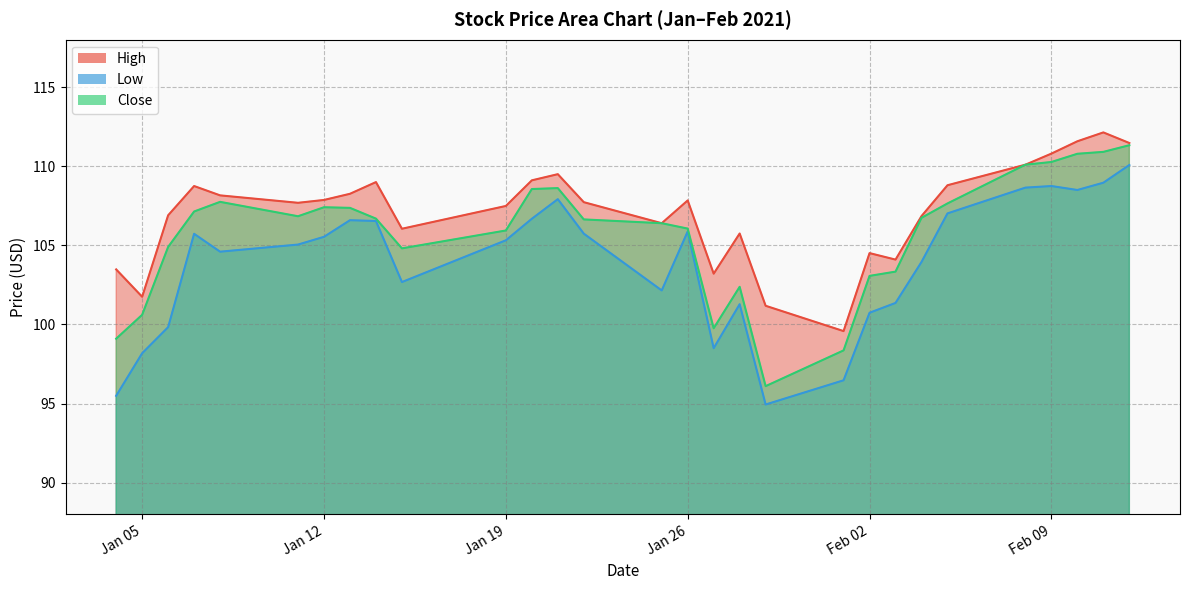

The value of Low at 2021-01-25 is 31.3. True or false?

False